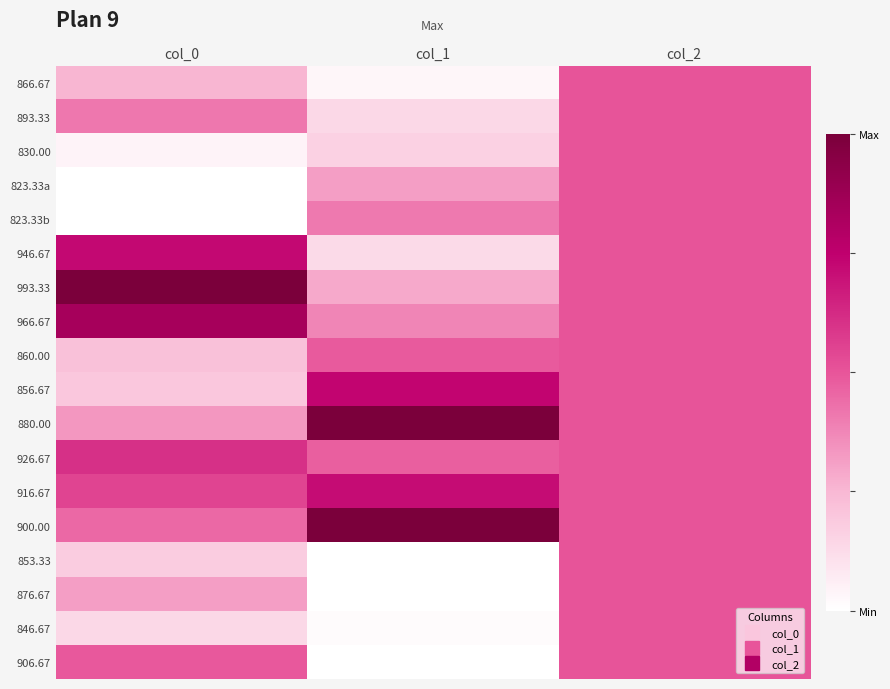

Which series has the largest total across all categories?

900.00